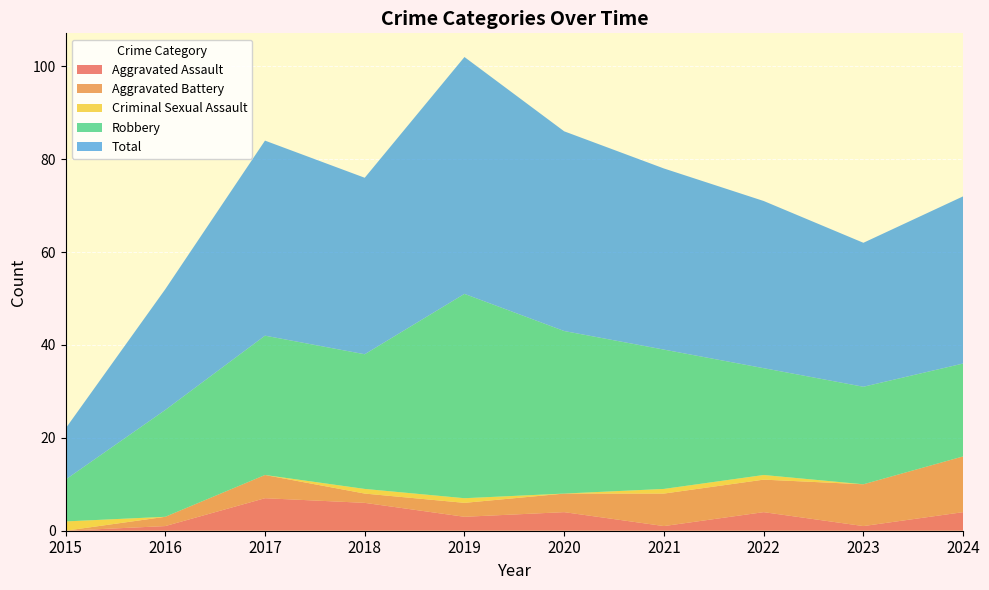

Reading left to right, what are all the values shown in this chart?

Aggravated Assault: 2015=0	2016=1	2017=7	2018=6	2019=3	2020=4	2021=1	2022=4	2023=1	2024=4
Aggravated Battery: 2015=0	2016=2	2017=5	2018=2	2019=3	2020=4	2021=7	2022=7	2023=9	2024=12
Criminal Sexual Assault: 2015=2	2016=0	2017=0	2018=1	2019=1	2020=0	2021=1	2022=1	2023=0	2024=0
Robbery: 2015=9	2016=23	2017=30	2018=29	2019=44	2020=35	2021=30	2022=23	2023=21	2024=20
Total: 2015=11	2016=26	2017=42	2018=38	2019=51	2020=43	2021=39	2022=36	2023=31	2024=36